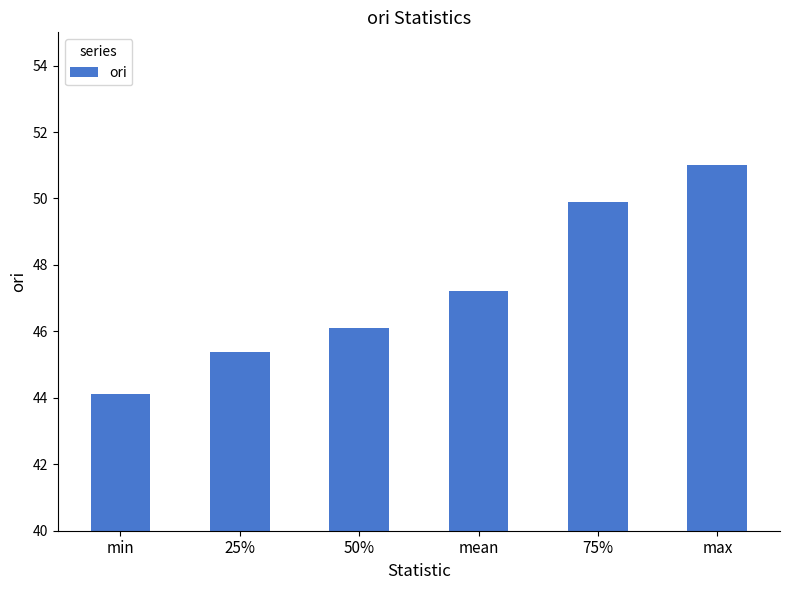

What position from the right is 75%?

2